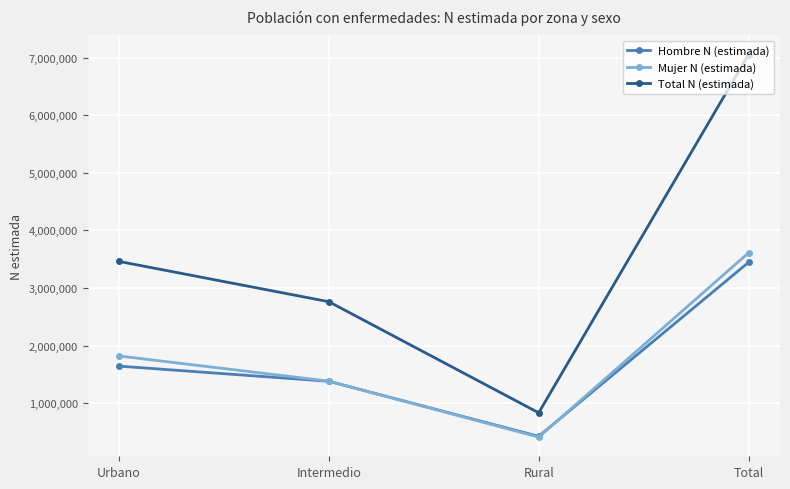

The value of Mujer N (estimada) at Total is 4749406. True or false?

False